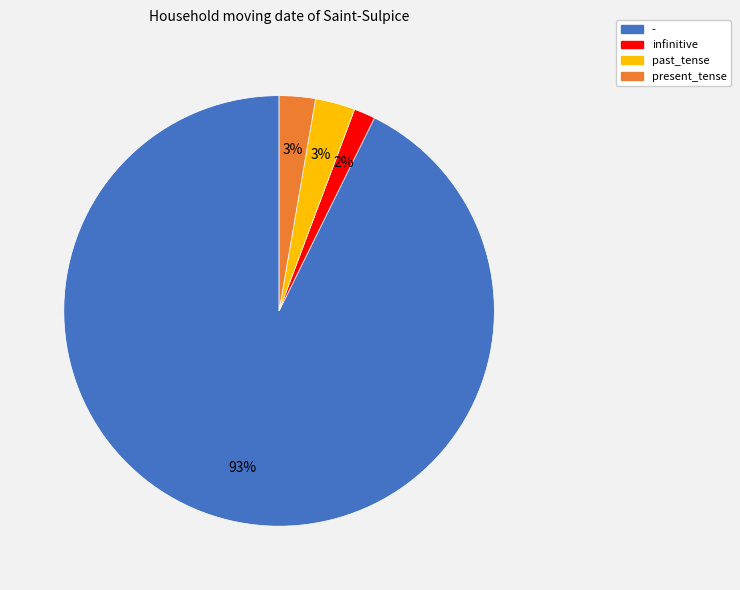

To the nearest percent, what is the average slice percentage?

25%